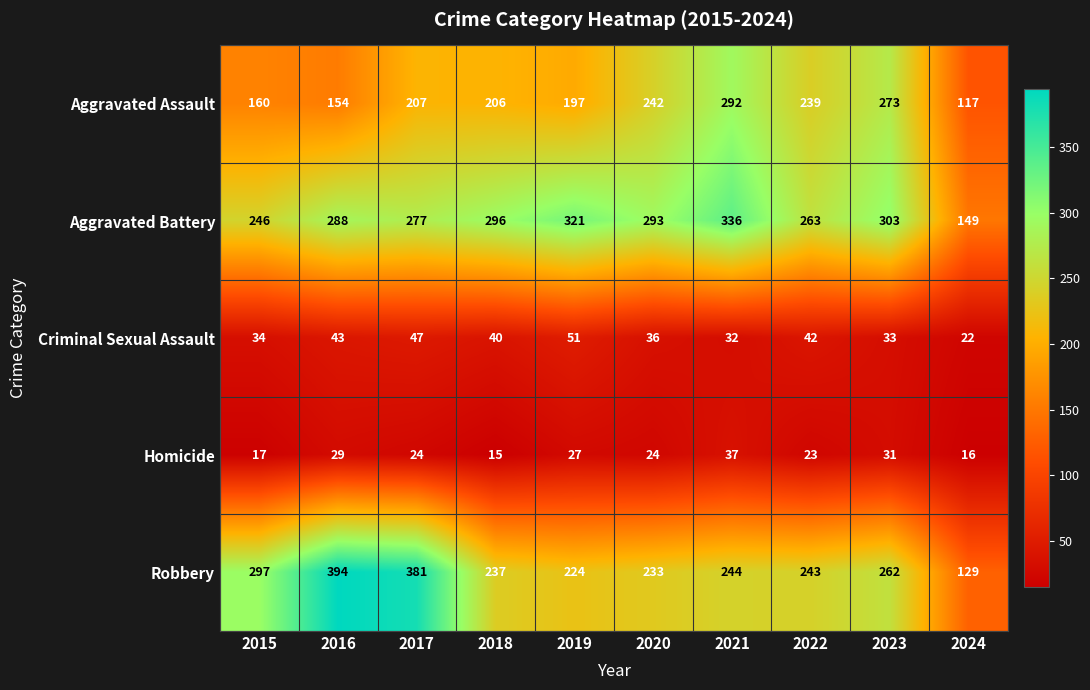

Is it true that Aggravated Assault equals 206 at 2018?

True